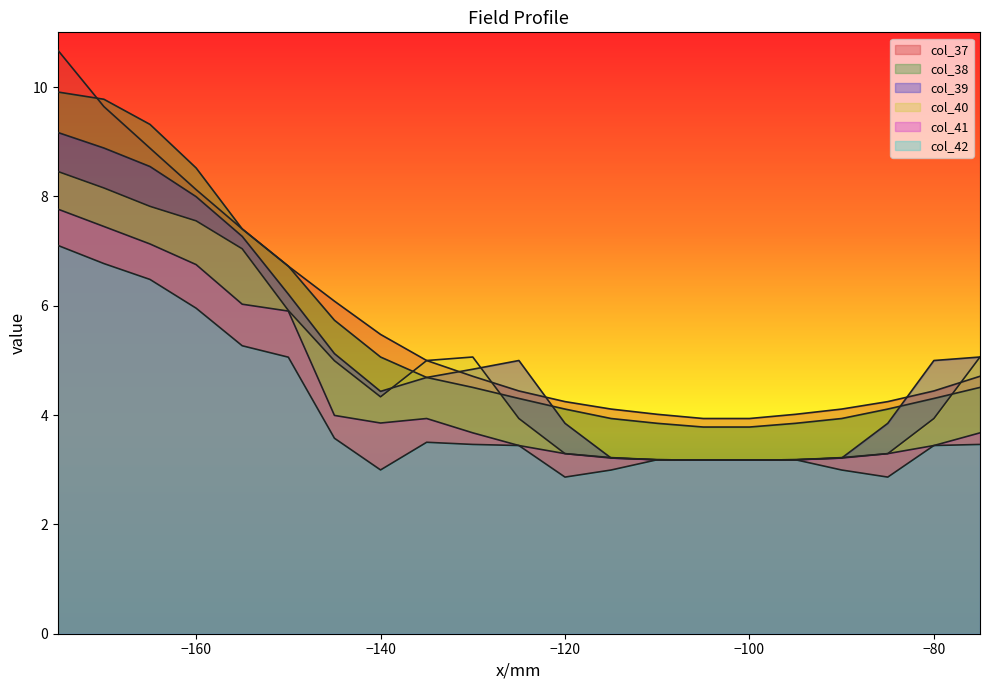

The value of col_38 at -95 is 3.8. True or false?

True